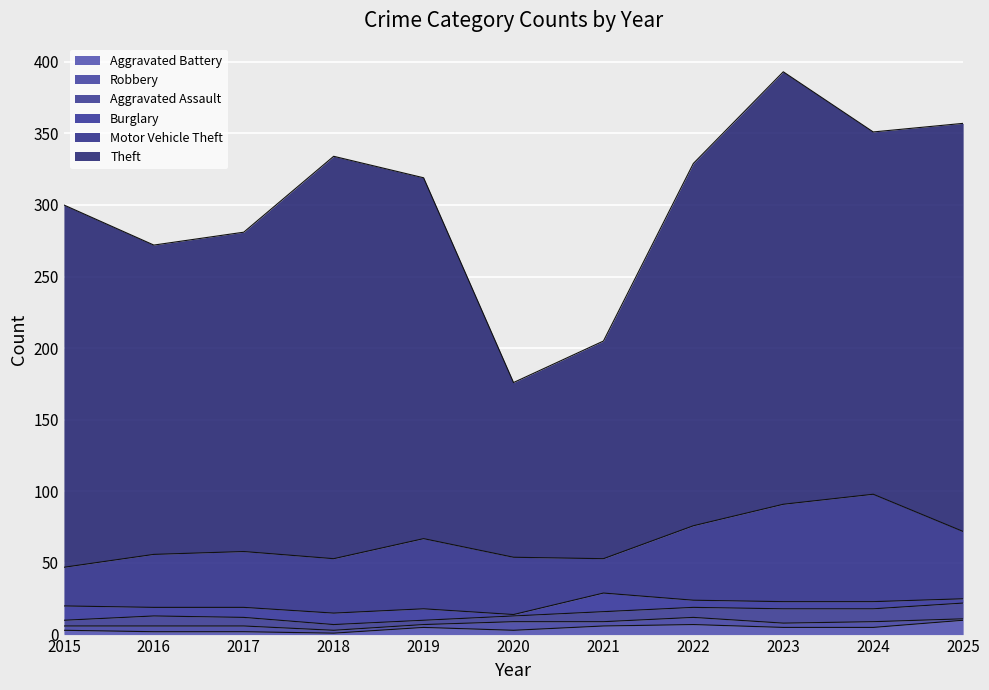

How many data points in Burglary are less than 6?

5